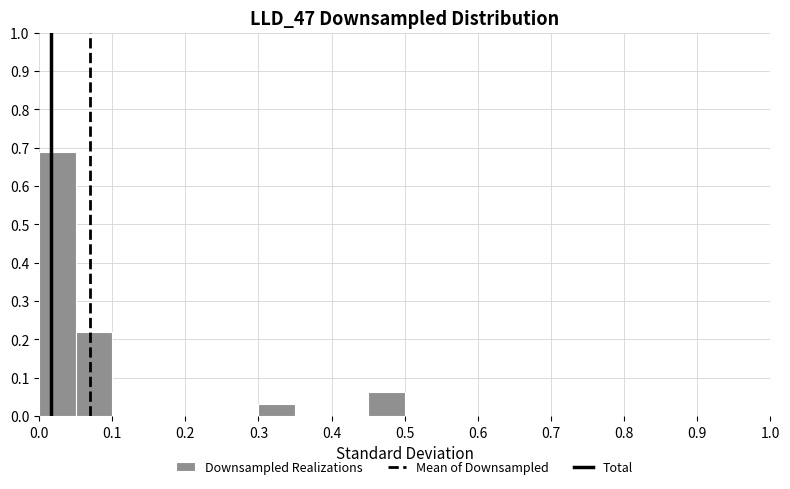

Over which range of the x-axis is the bar tallest?

0.00 to 0.05